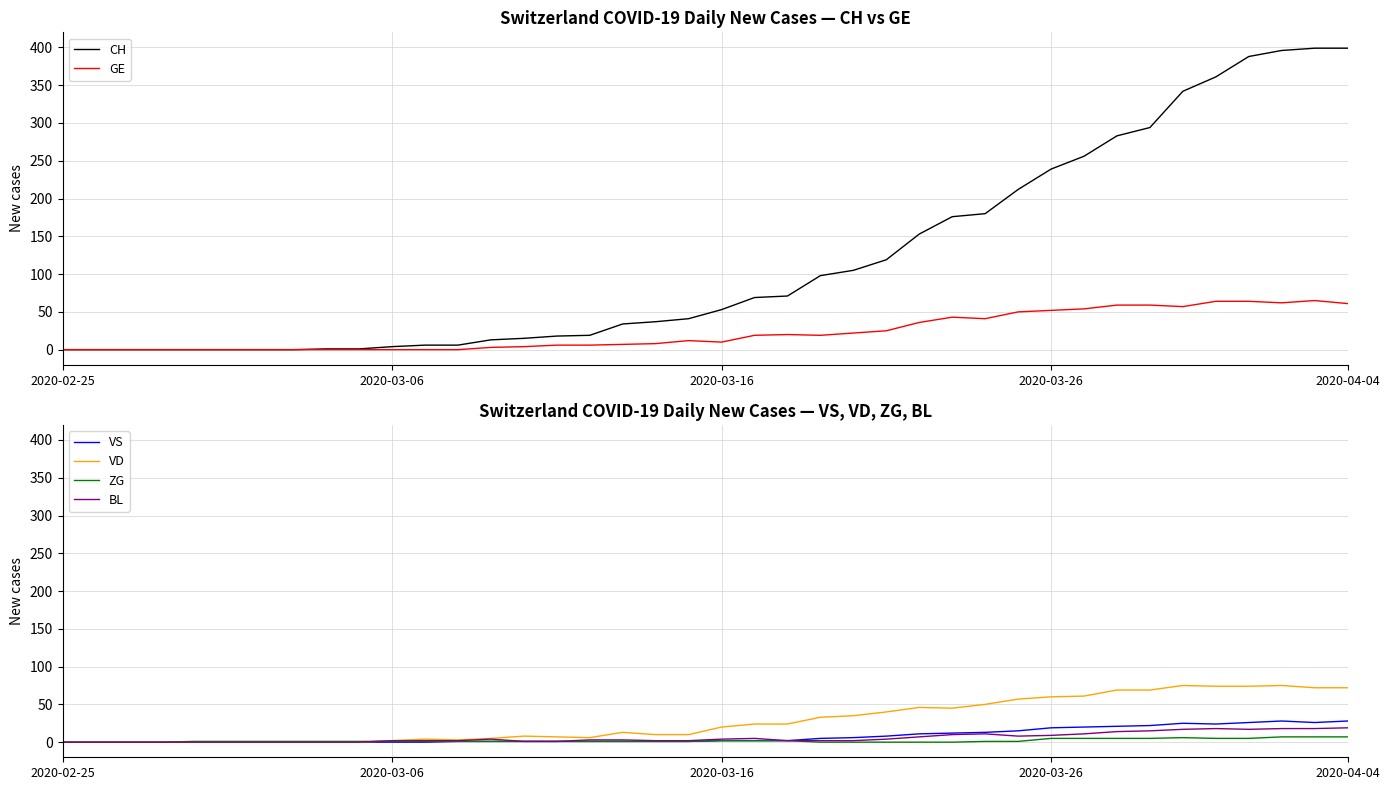

Does the chart display data point markers on the line(s)?

No